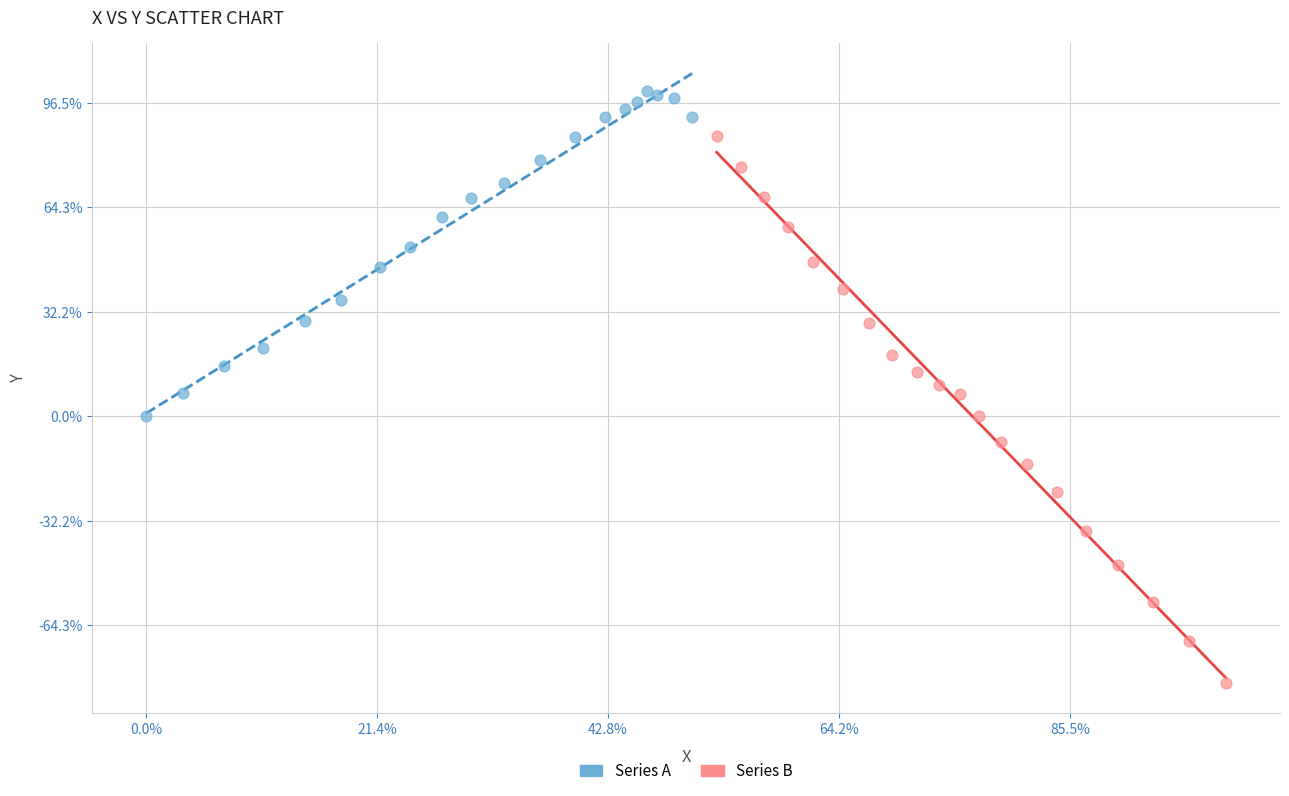

Which series reaches the minimum Y coordinate?

Series B